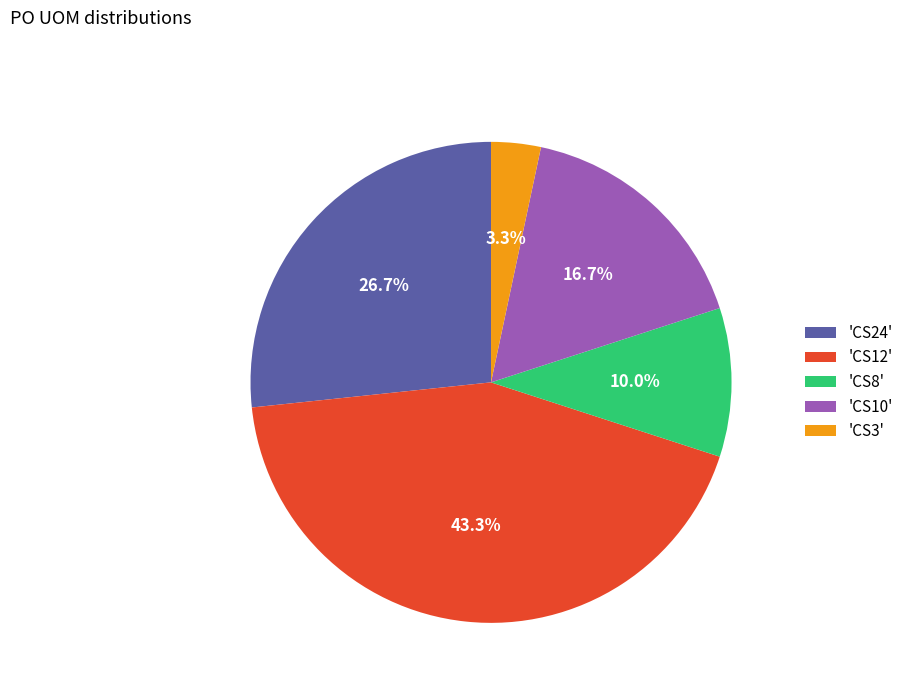

What portion of the pie excludes 'CS8'?

90.0%